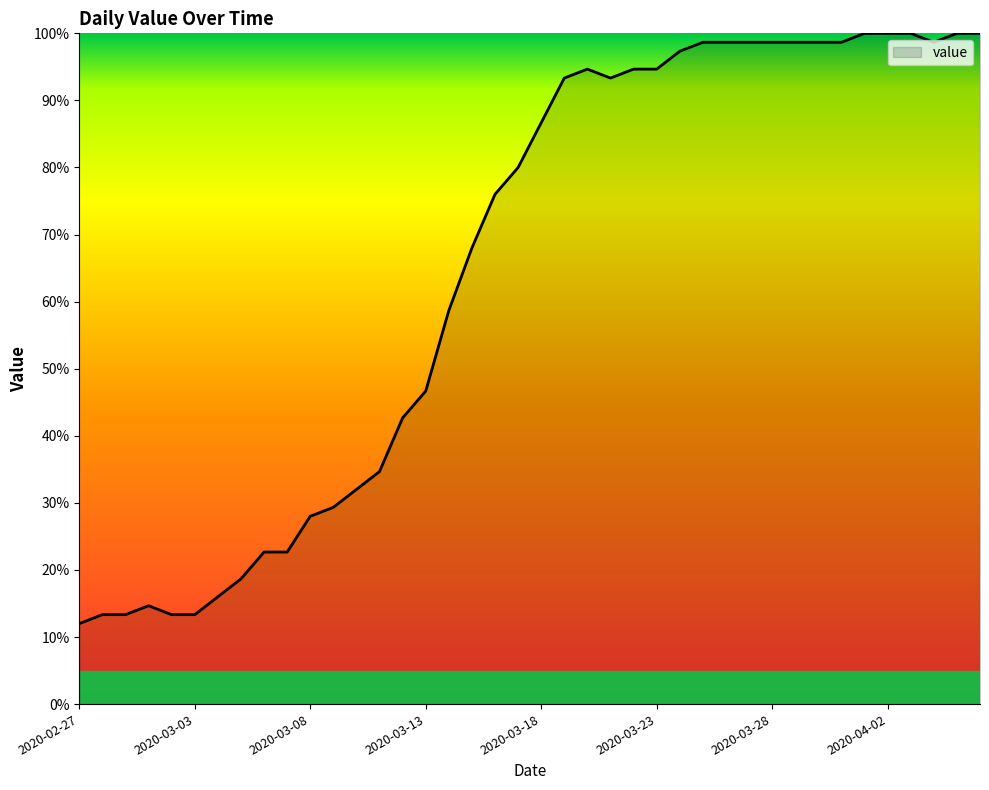

What is the difference between the maximum and minimum values?

88.0